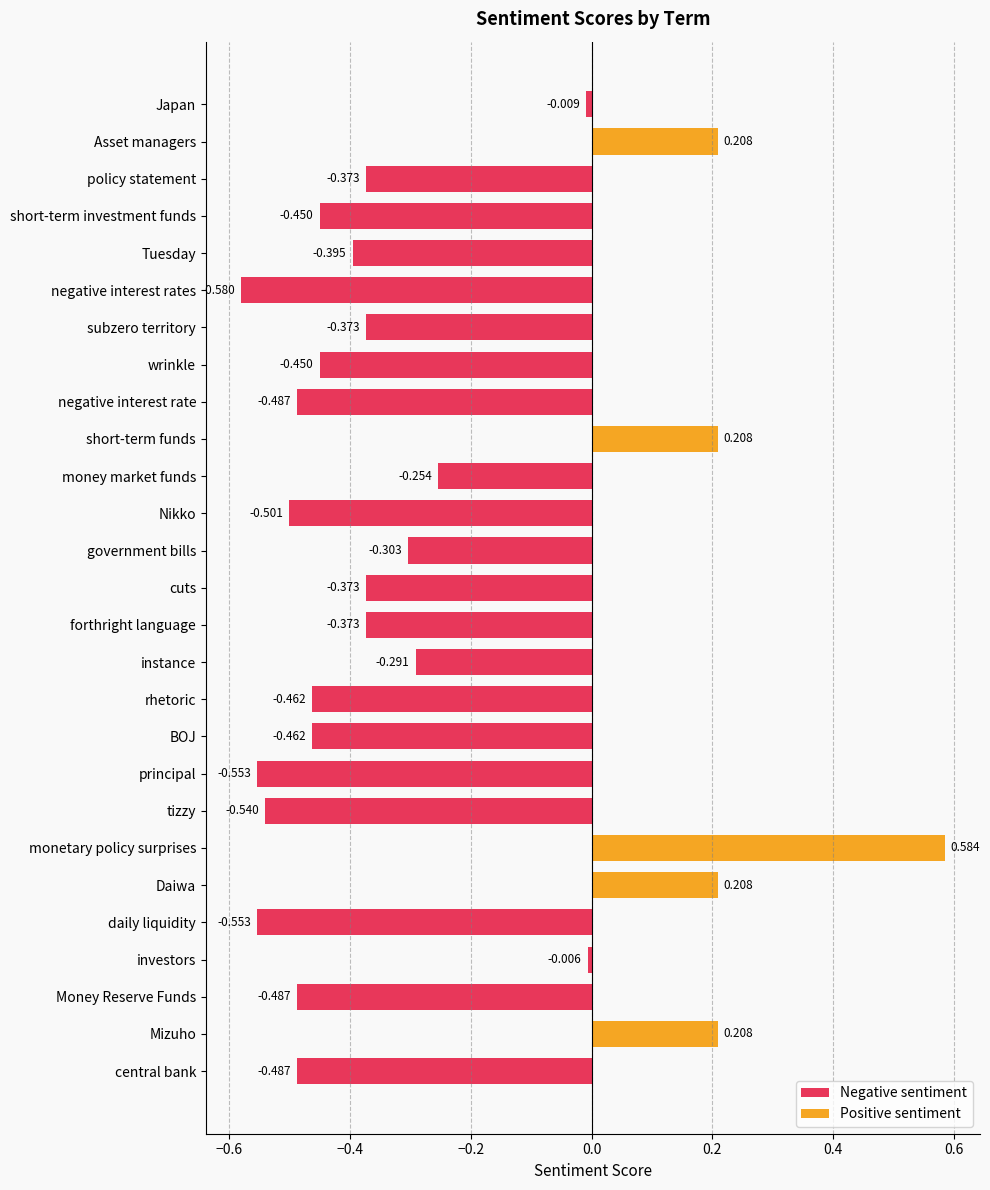

Reading right to left, what are all the values shown in this chart?

Japan=-0.0	Asset managers=0.2	policy statement=-0.4	short-term investment funds=-0.4	Tuesday=-0.4	negative interest rates=-0.6	subzero territory=-0.4	wrinkle=-0.4	negative interest rate=-0.5	short-term funds=0.2	money market funds=-0.3	Nikko=-0.5	government bills=-0.3	cuts=-0.4	forthright language=-0.4	instance=-0.3	rhetoric=-0.5	BOJ=-0.5	principal=-0.6	tizzy=-0.5	monetary policy surprises=0.6	Daiwa=0.2	daily liquidity=-0.6	investors=-0.0	Money Reserve Funds=-0.5	Mizuho=0.2	central bank=-0.5